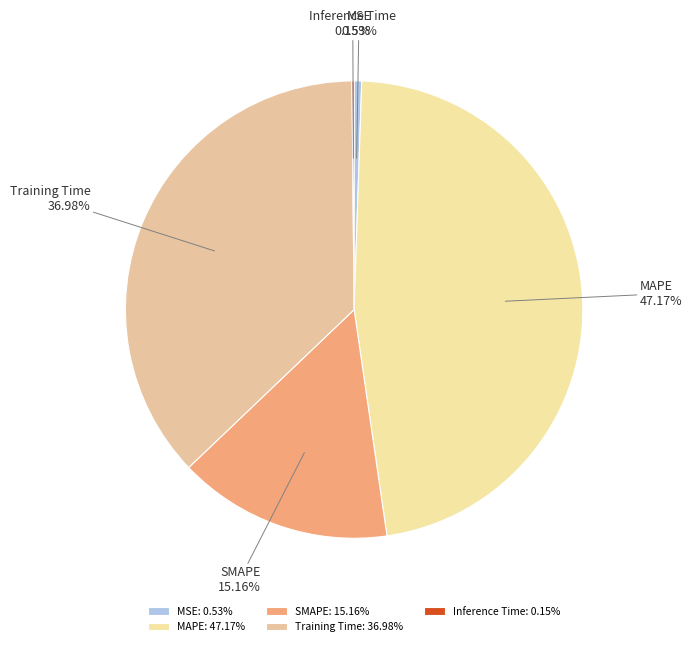

Is there a majority slice in this chart?

No